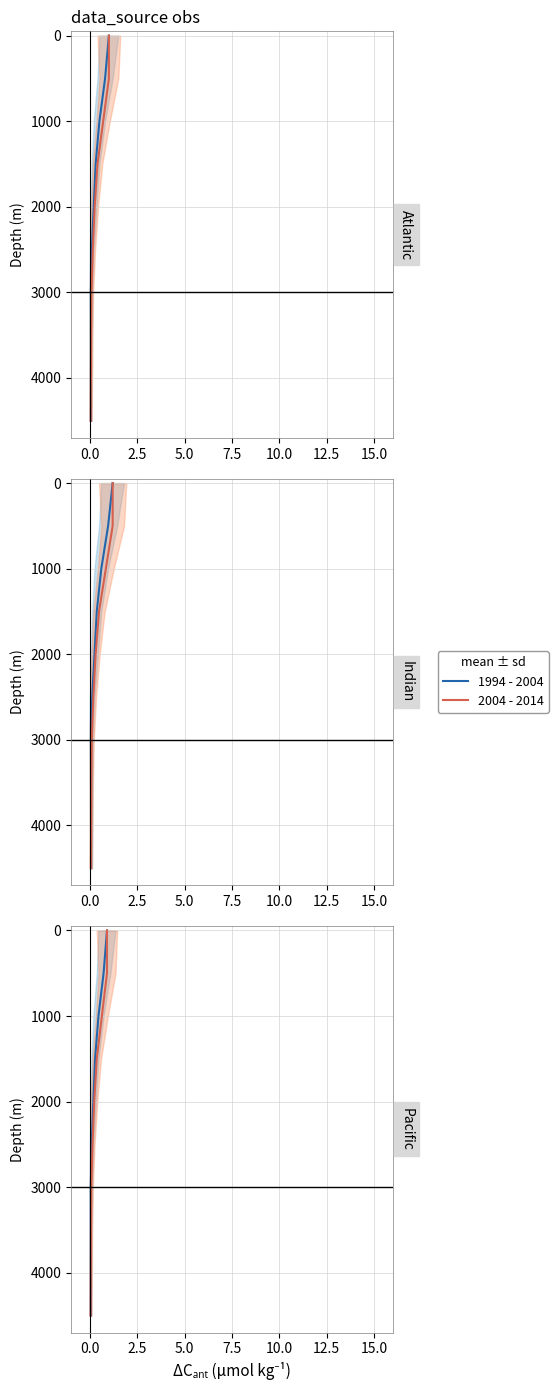

What are all the series names shown in the legend?

1994 - 2004, 2004 - 2014